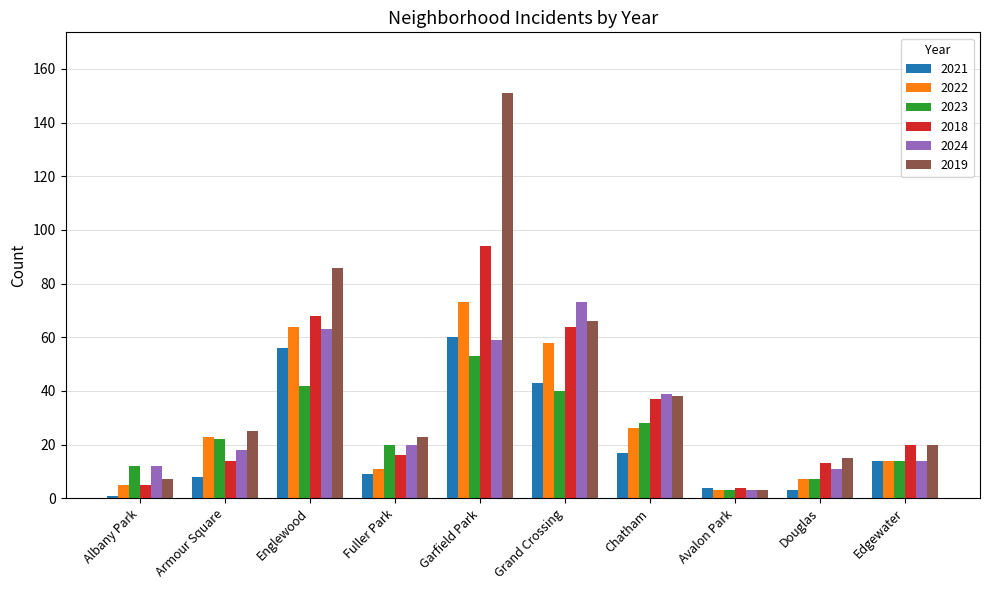

What is the average value of the 2023 series?

24